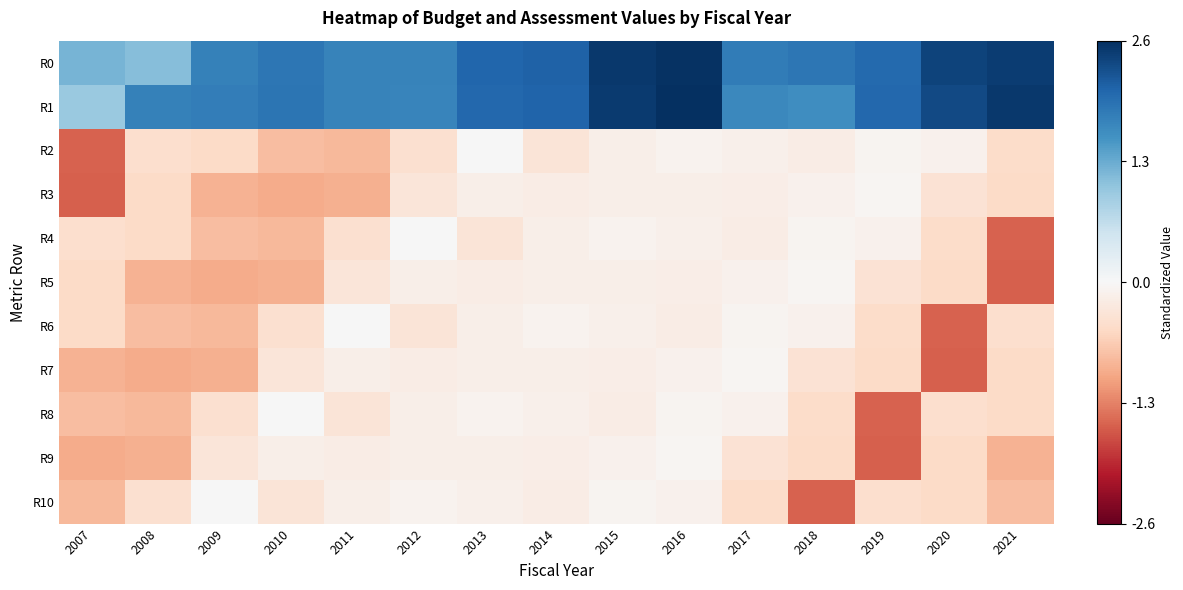

How many categories are shown in the chart?

15